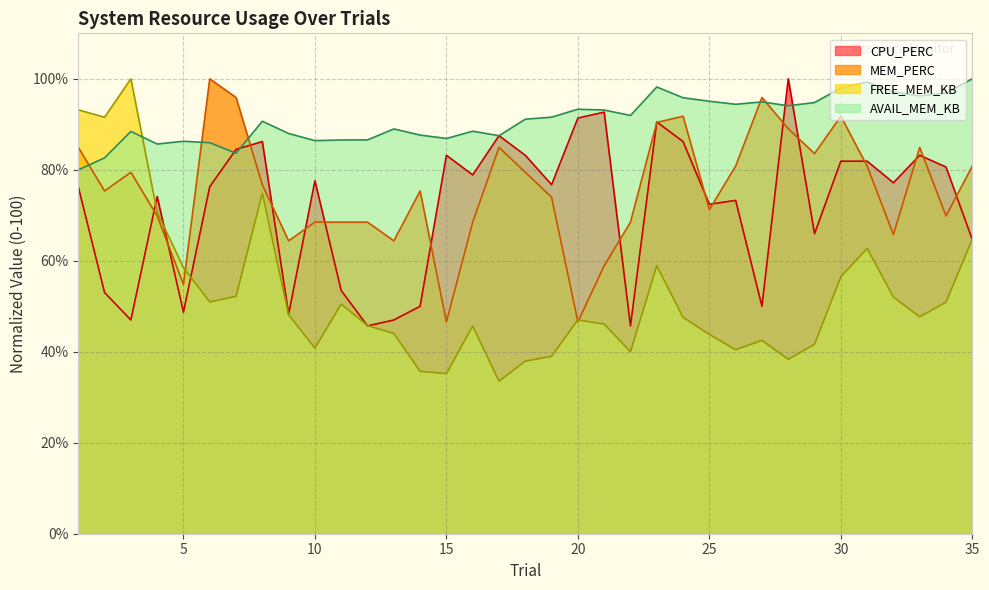

Rank the series at 18 from highest to lowest value.

AVAIL_MEM_KB, CPU_PERC, MEM_PERC, FREE_MEM_KB